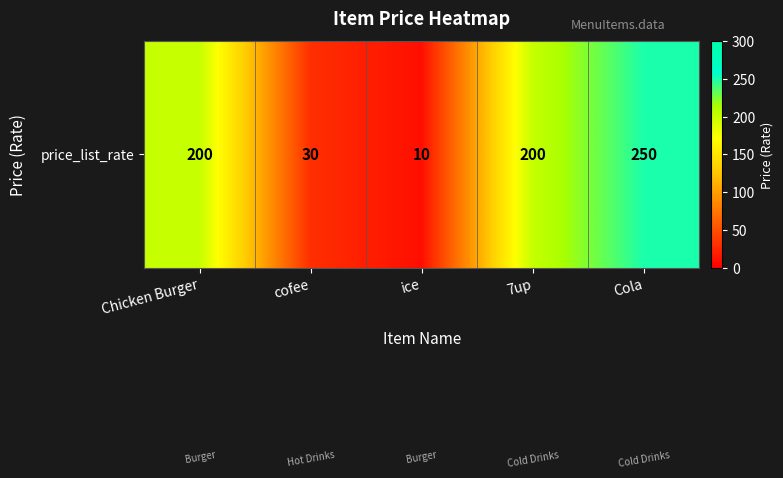

True or false: the data shows 10 at ice.

True